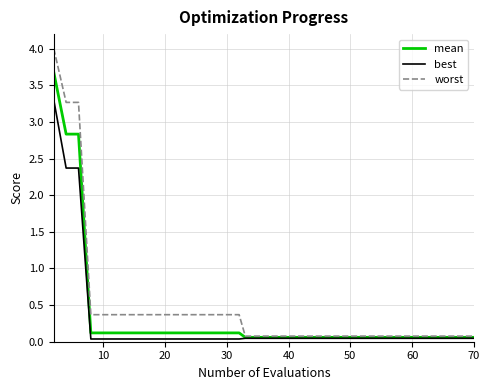

Which series has the largest range (max minus min)?

worst